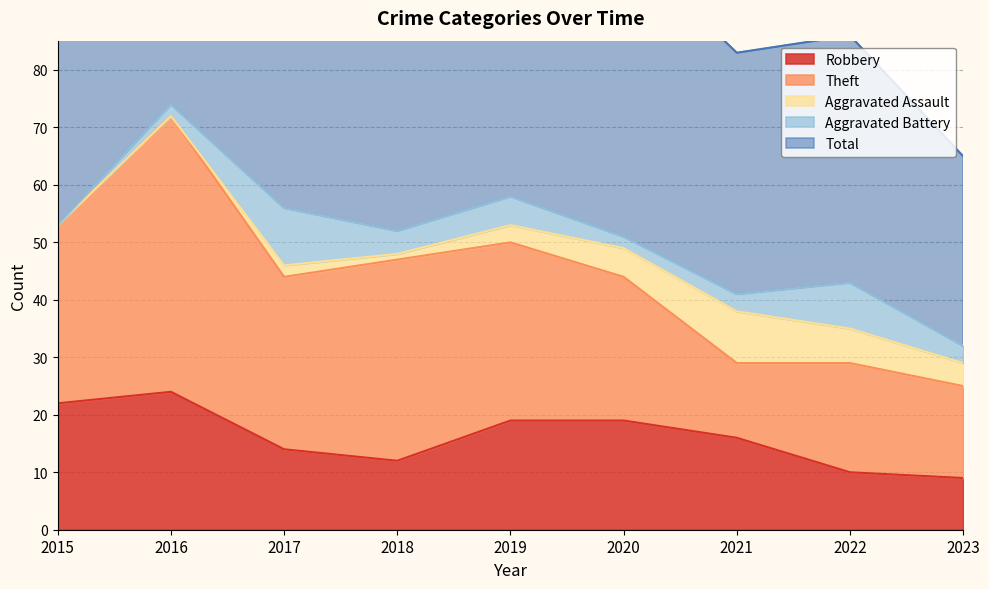

True or false: Total has a value of 21 at 2017.

False